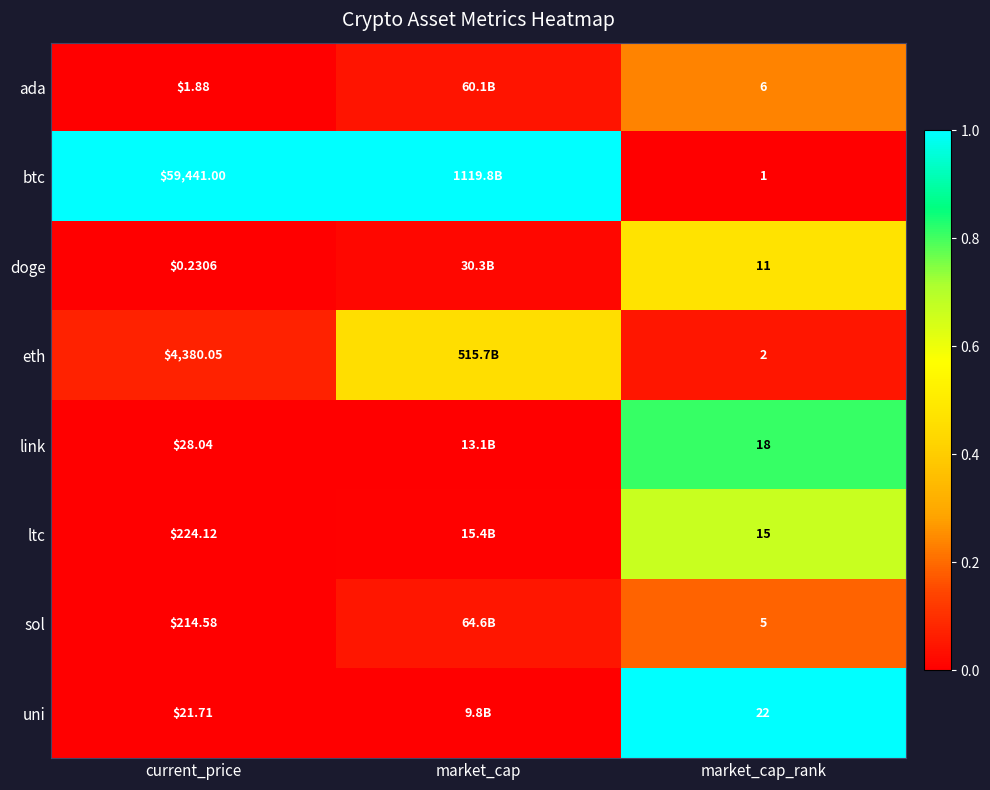

Rank the series at market_cap_rank from highest to lowest value.

uni, link, ltc, doge, ada, sol, eth, btc